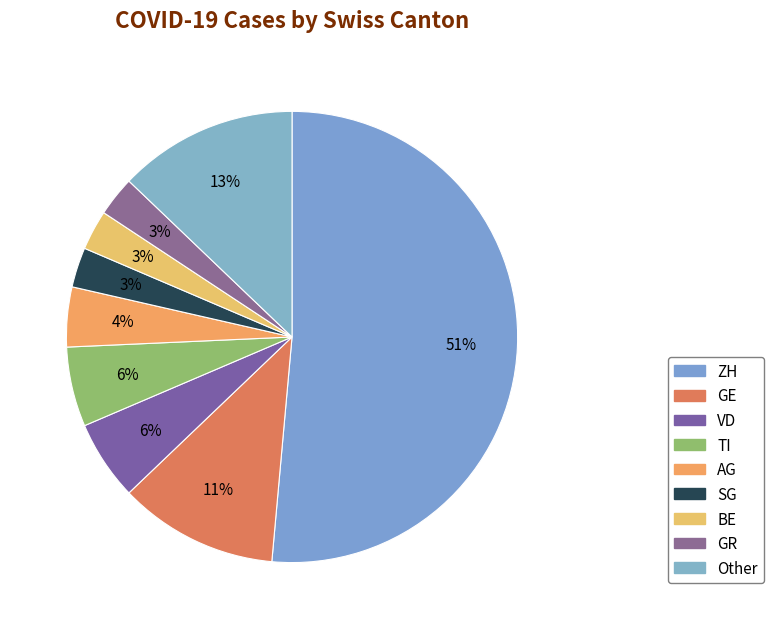

How many slices are in this pie chart?

9